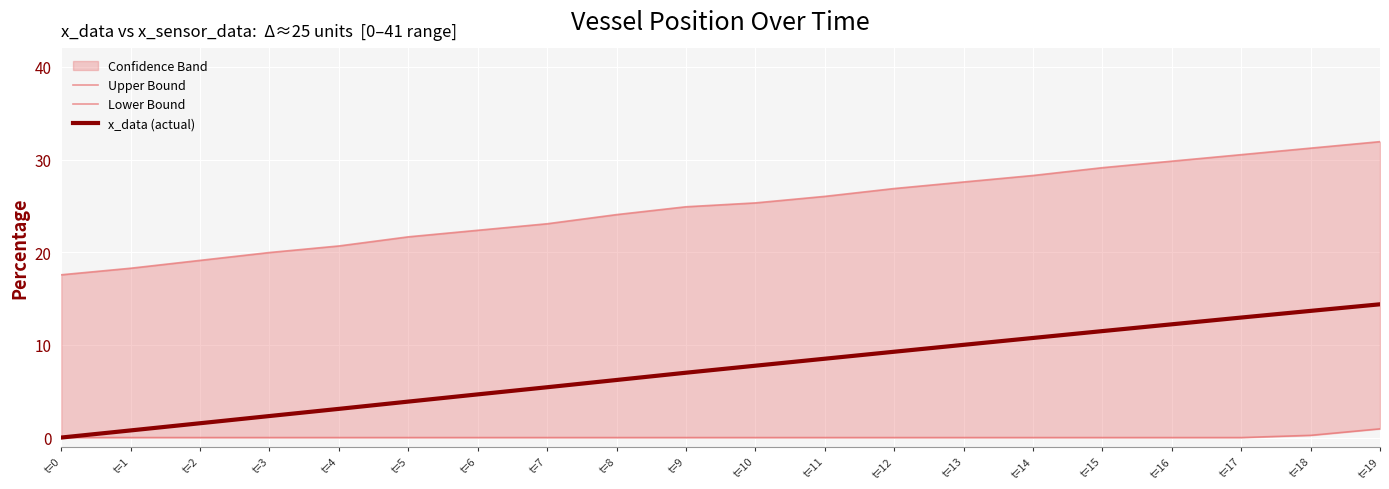

True or false: Lower Bound and Upper Bound cross at least once.

False